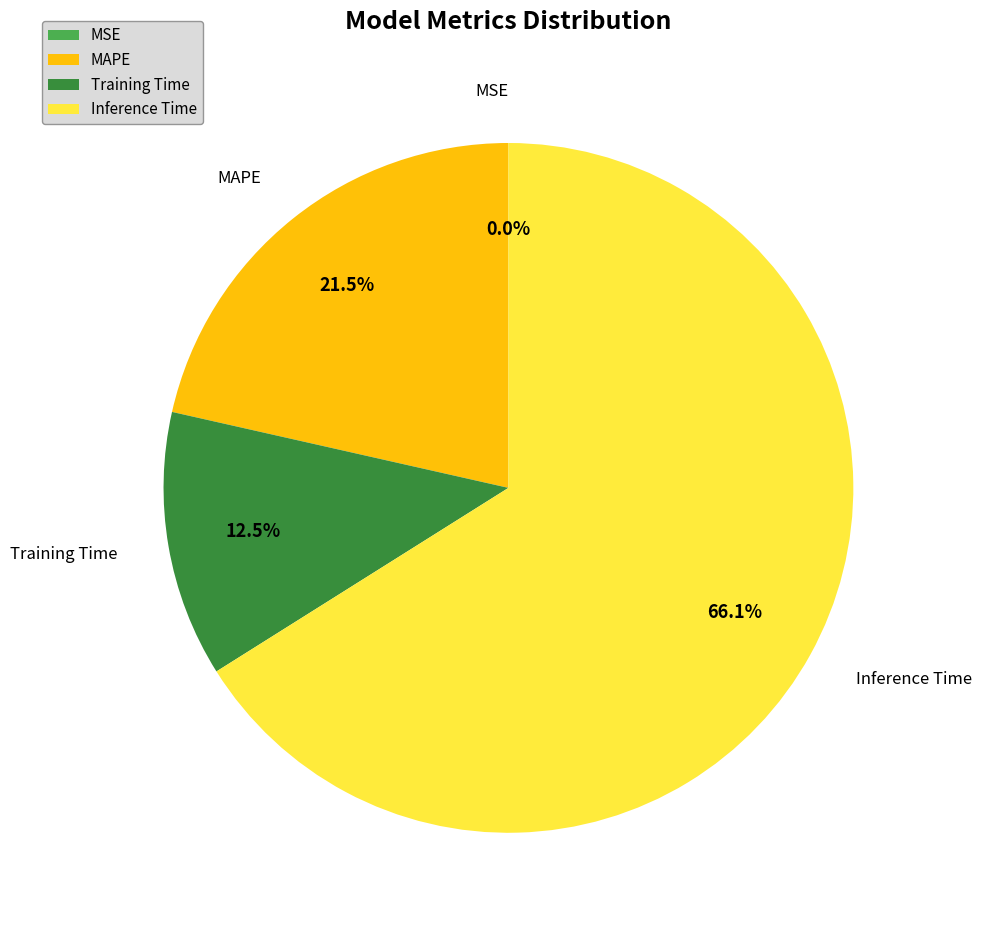

What is the largest slice in the pie chart?

Inference Time